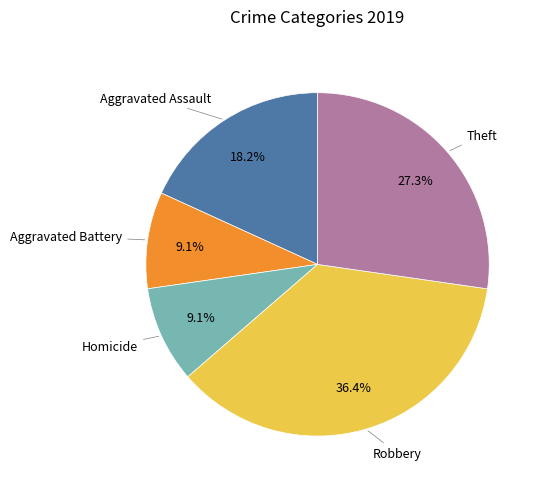

Does any single category account for the majority?

No